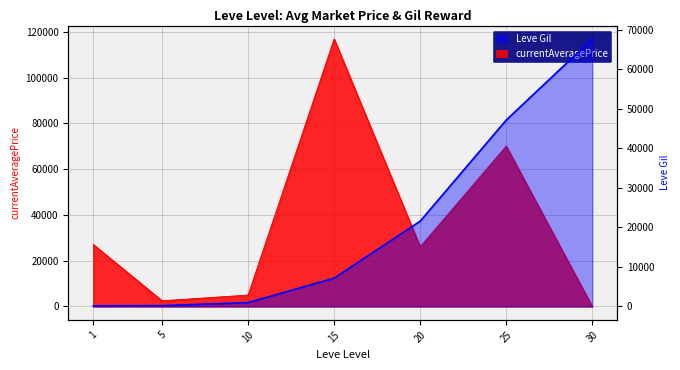

Which series has the largest total across all categories?

currentAveragePrice